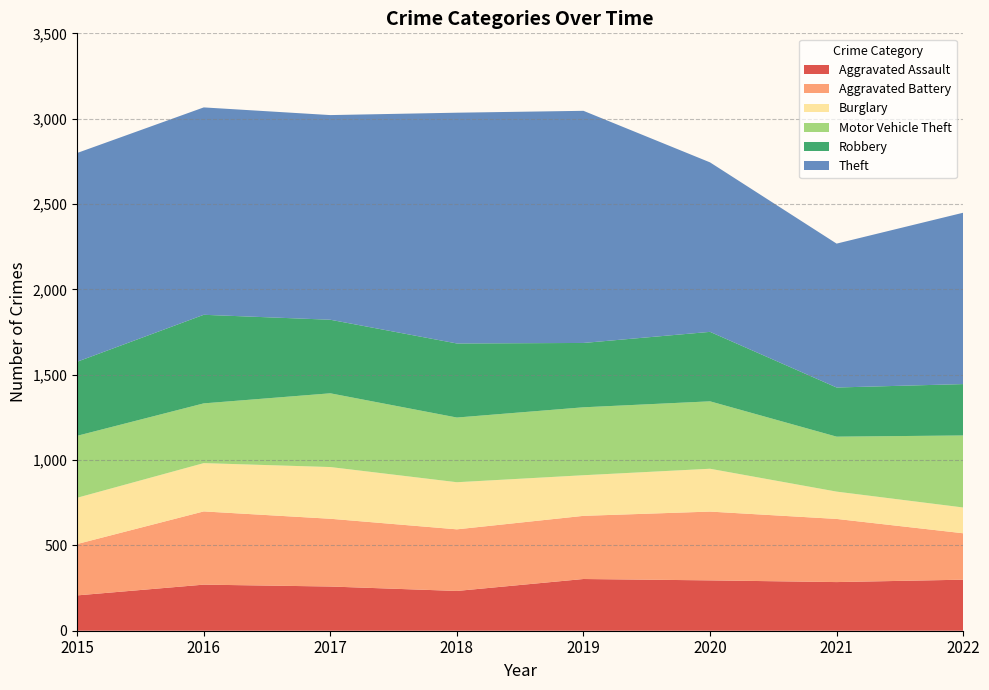

Reading right to left, transcribe all the data shown in this chart.

Aggravated Assault: 299	285	295	303	233	259	270	207
Aggravated Battery: 272	370	403	370	361	397	429	301
Burglary: 151	160	251	238	276	303	283	271
Motor Vehicle Theft: 422	322	395	398	379	432	350	363
Robbery: 301	288	407	377	434	431	519	434
Theft: 1004	843	993	1360	1352	1199	1215	1223